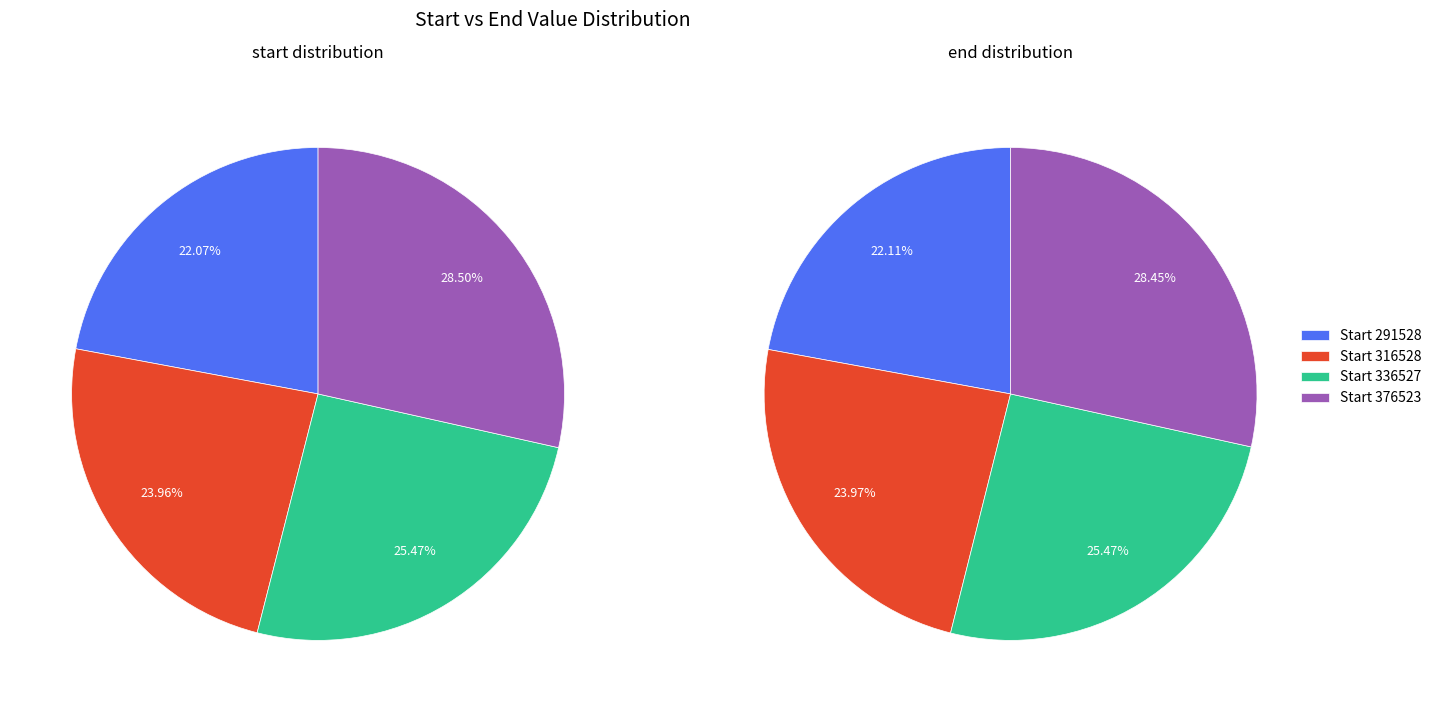

To the nearest percent, what portion does 376523 represent?

28%